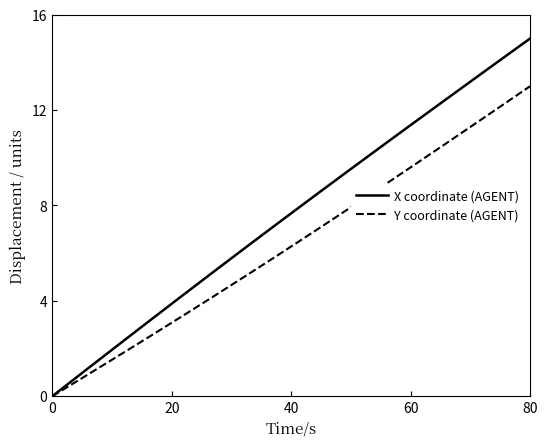

What is the highest value of the Y coordinate (AGENT) series?

13.0